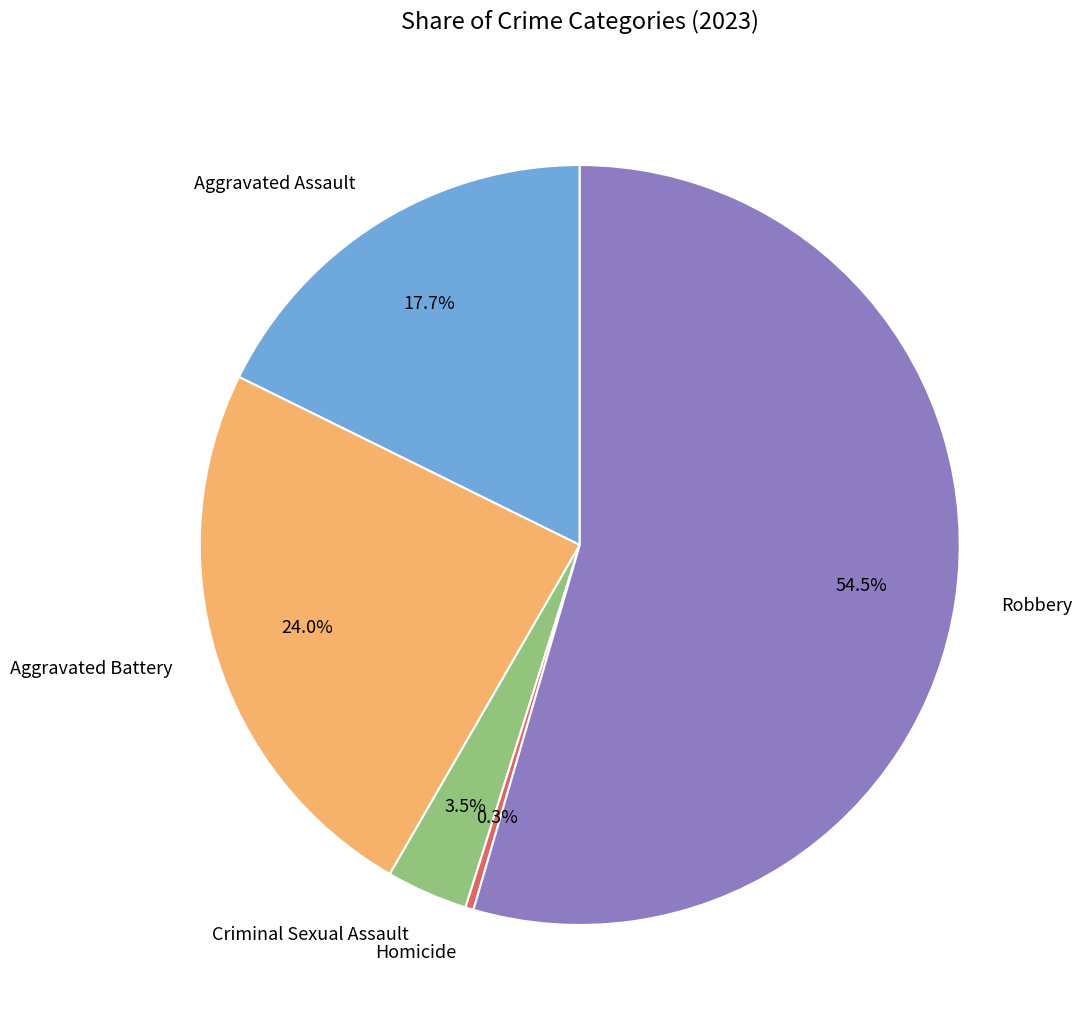

What percentage is the Aggravated Assault slice, to the nearest percent?

18%